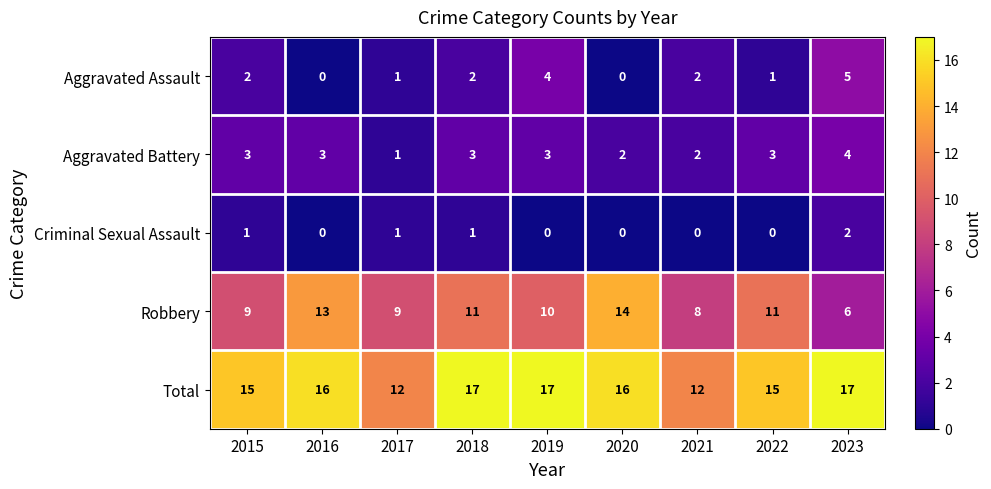

What is the difference between the maximum and minimum values in the Robbery series?

8